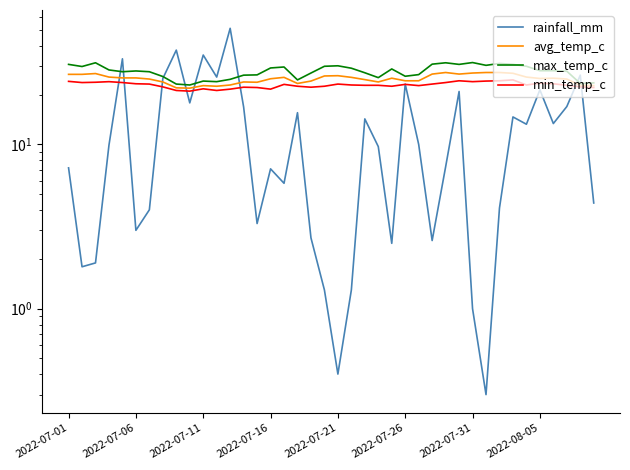

What are all the series names shown in the legend?

rainfall_mm, avg_temp_c, max_temp_c, min_temp_c